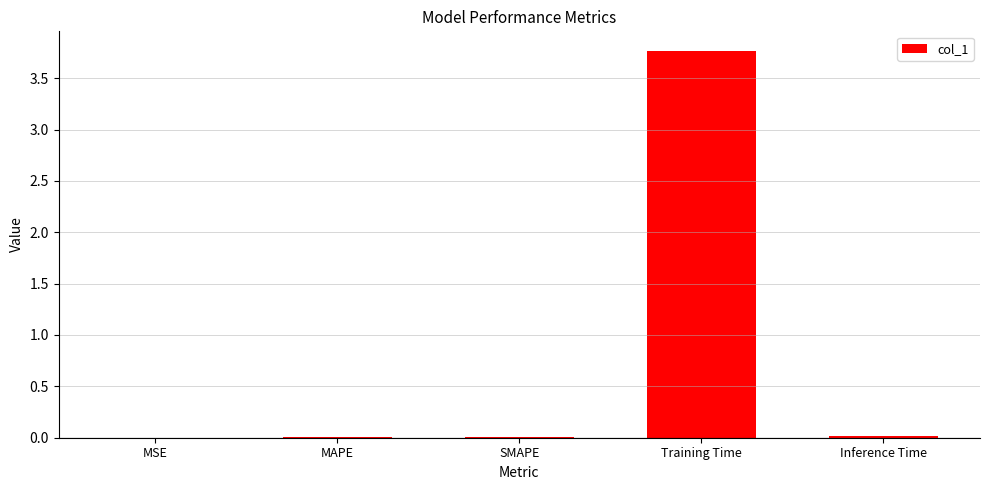

What is the sum of all values?

3.8